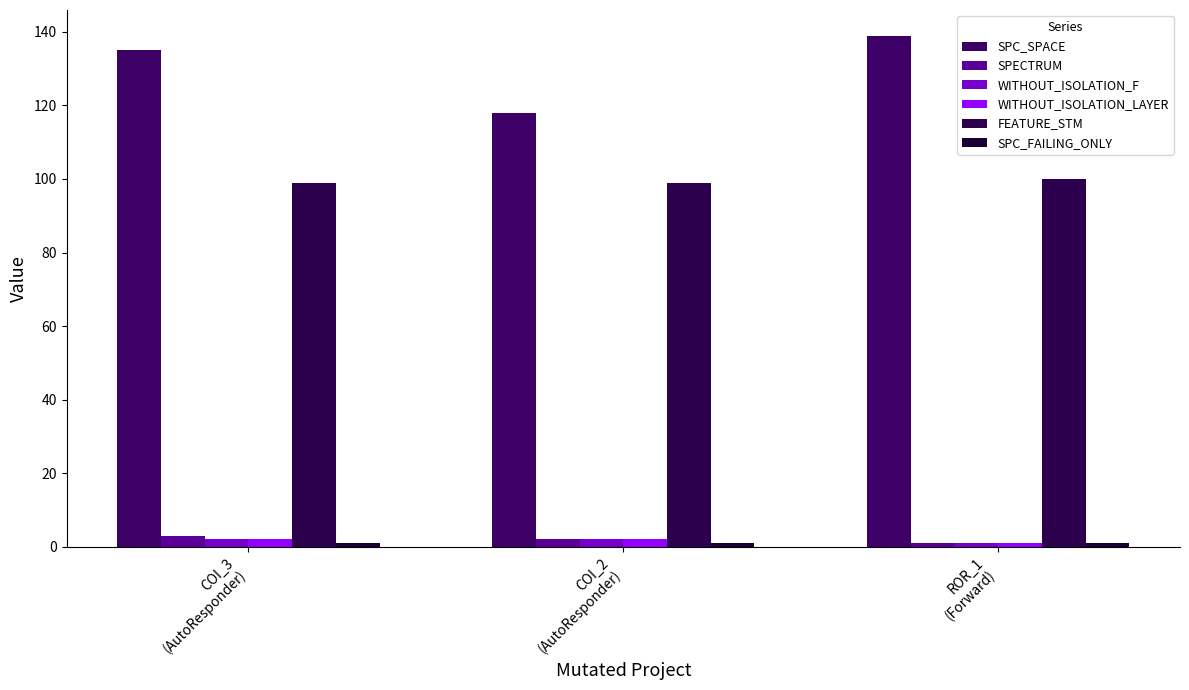

How many bars are there in each group?

6